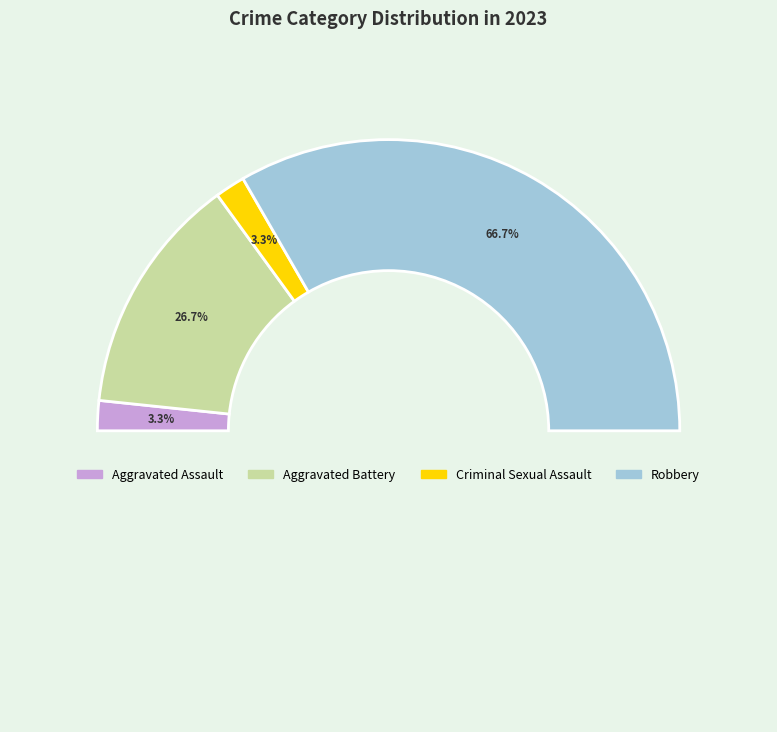

To the nearest percent, what is the difference between the Robbery and Aggravated Battery slice percentages?

40%